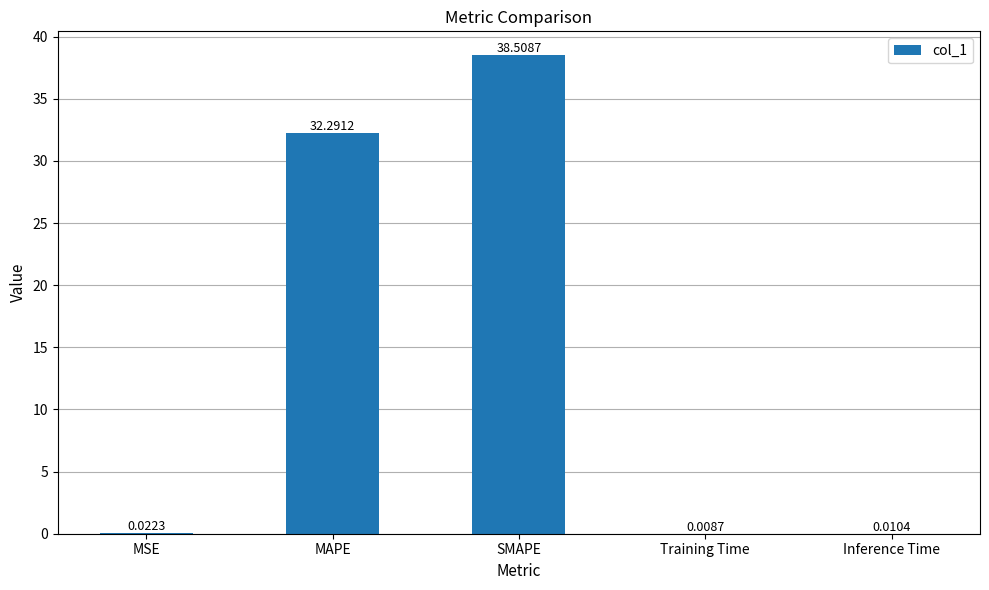

What is the sum of the values at MAPE and MSE?

32.3